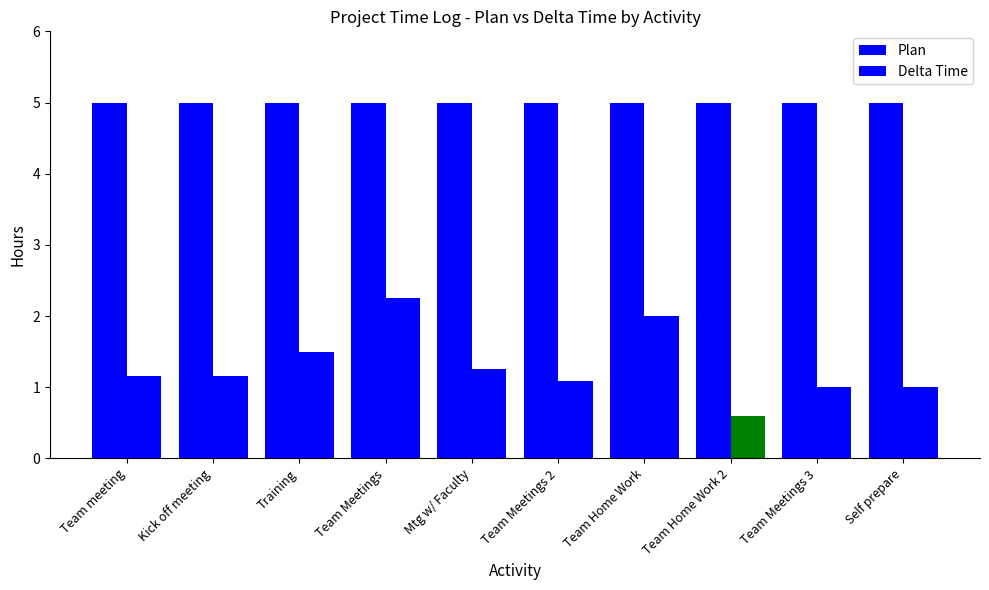

How many groups of bars are there?

10